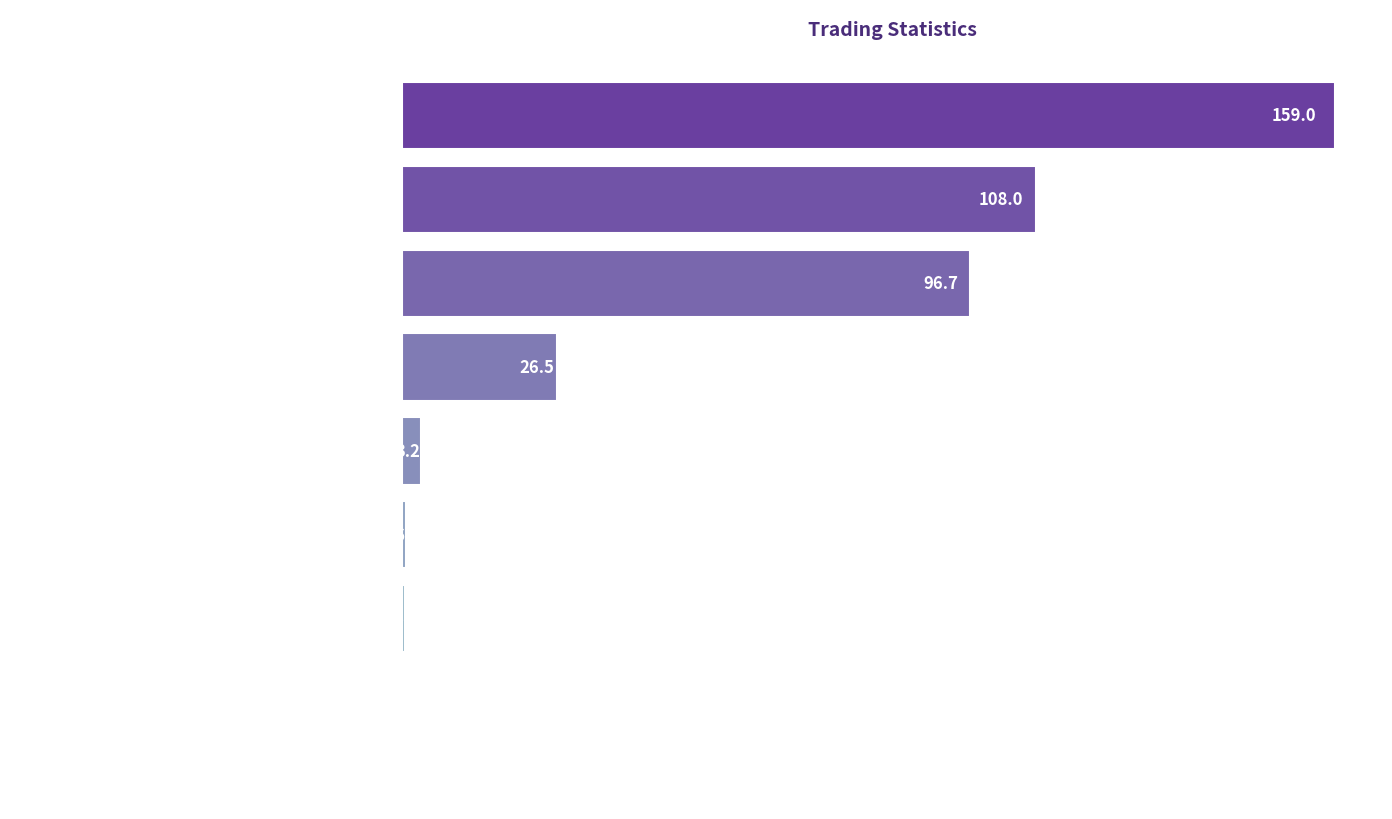

What is the greatest value displayed?

159.0